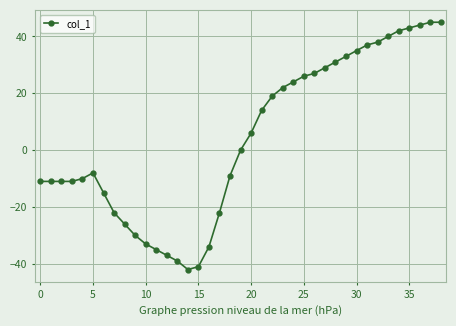

How many data points does each series have?

39